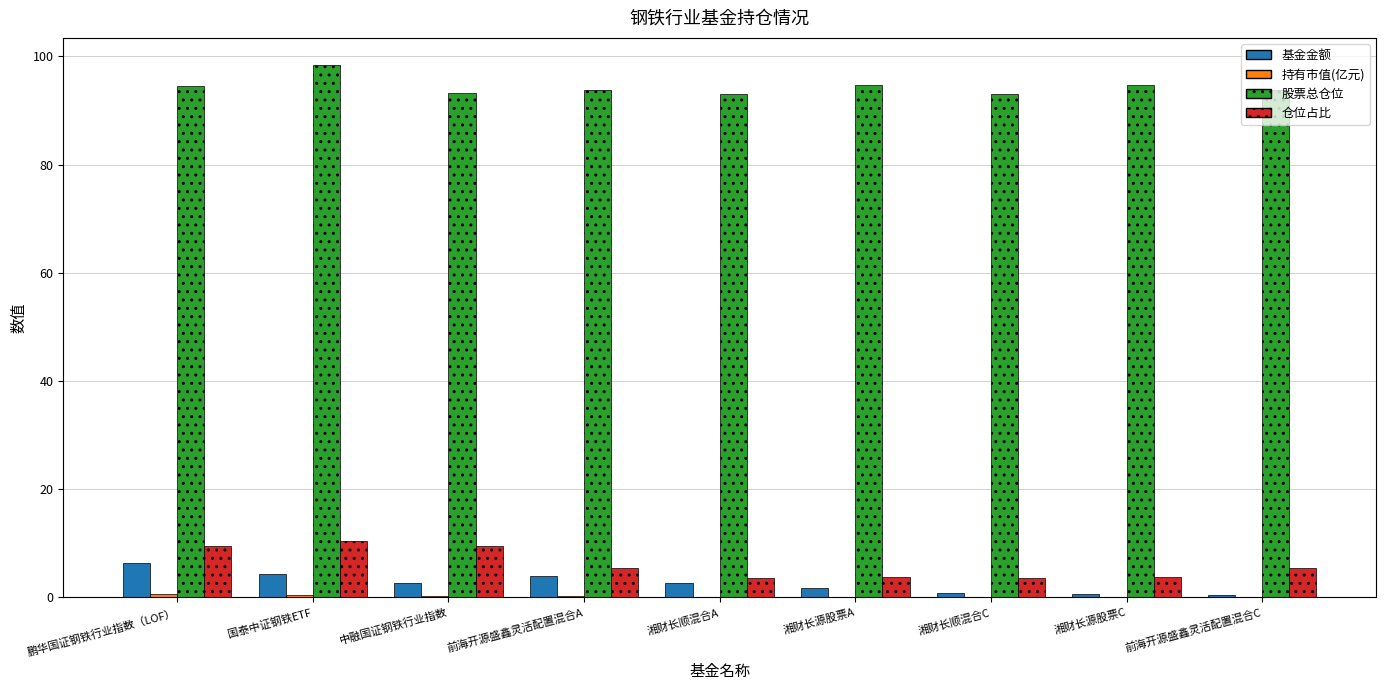

The 股票总仓位 series shows 98.5 at 国泰中证钢铁ETF. True or false?

True